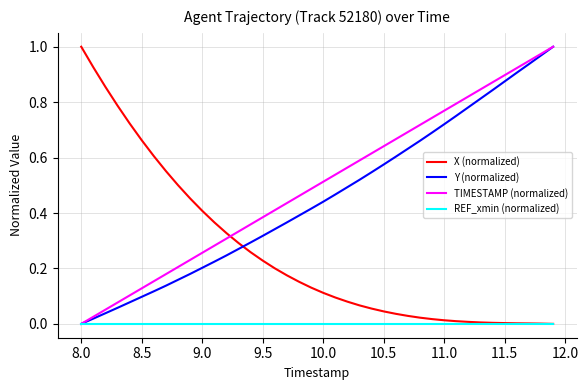

Which series has the largest total across all categories?

TIMESTAMP (normalized)